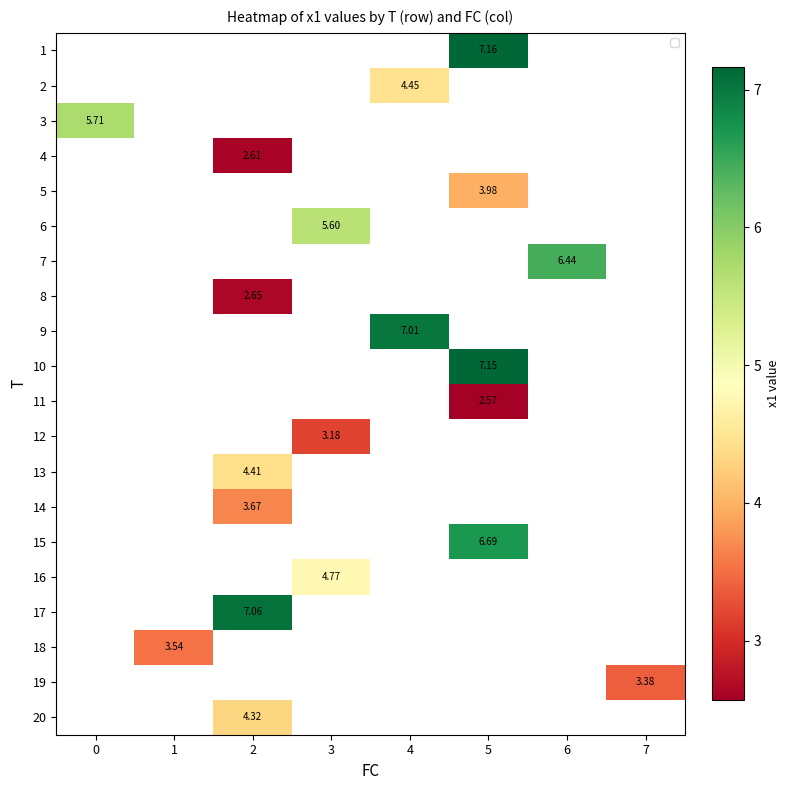

Between 7 and 2, which is larger?

2